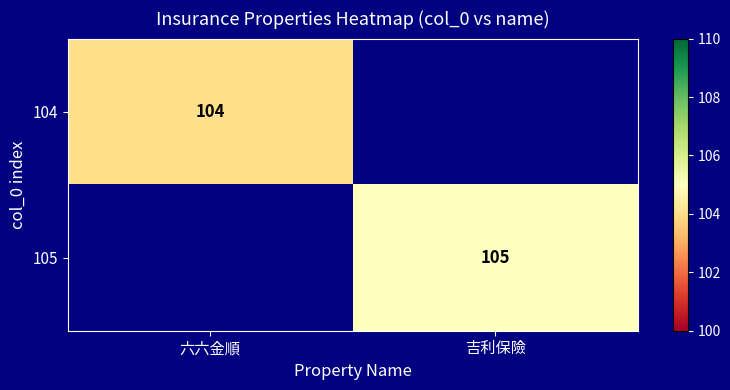

Between 六六金順 and 吉利保險, which is larger?

吉利保險